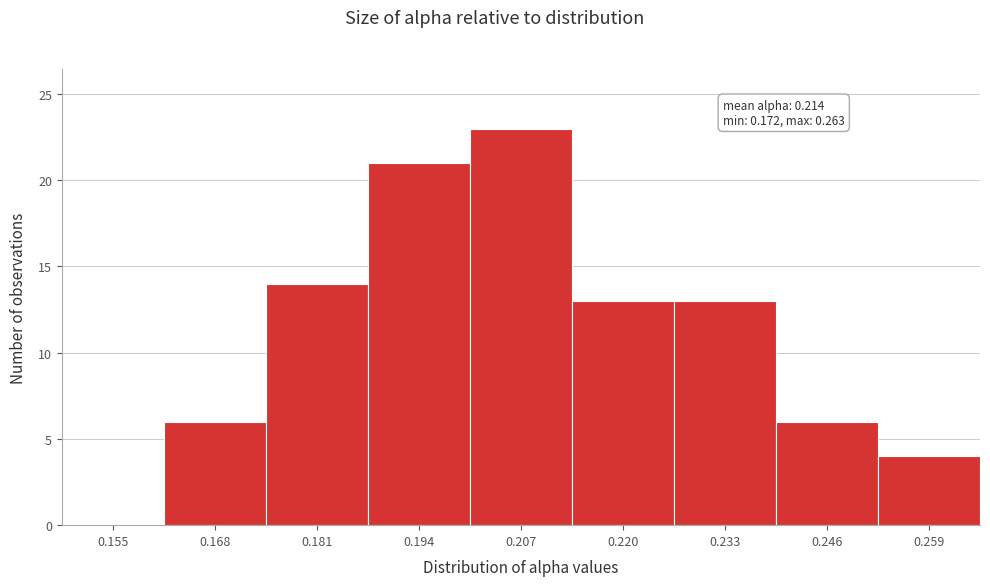

Reading left to right, what are all the values shown in this chart?

0.155=0	0.168=6	0.181=14	0.194=21	0.207=23	0.220=13	0.233=13	0.246=6	0.259=4